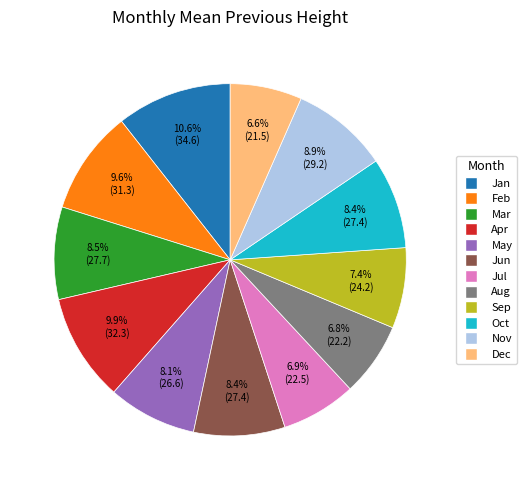

To the nearest percent, what is the average slice percentage?

8%